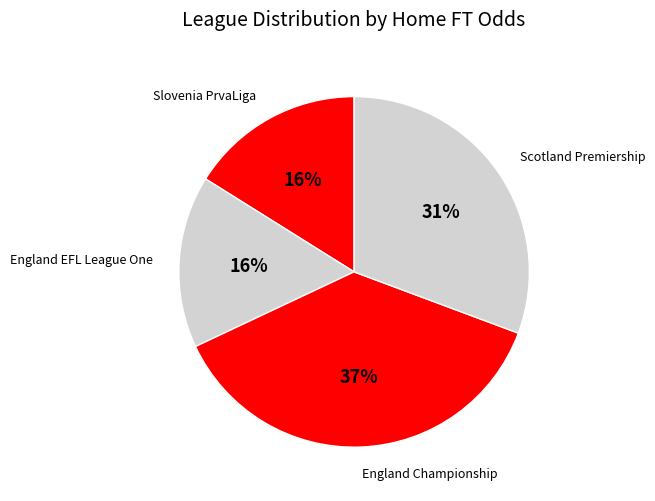

To the nearest percent, what is the difference between the England Championship and Slovenia PrvaLiga slice percentages?

21%